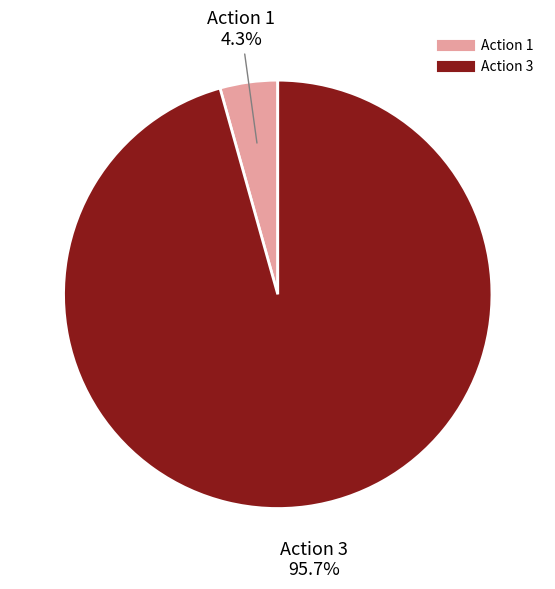

Is there any slice that represents more than half of the pie?

Yes